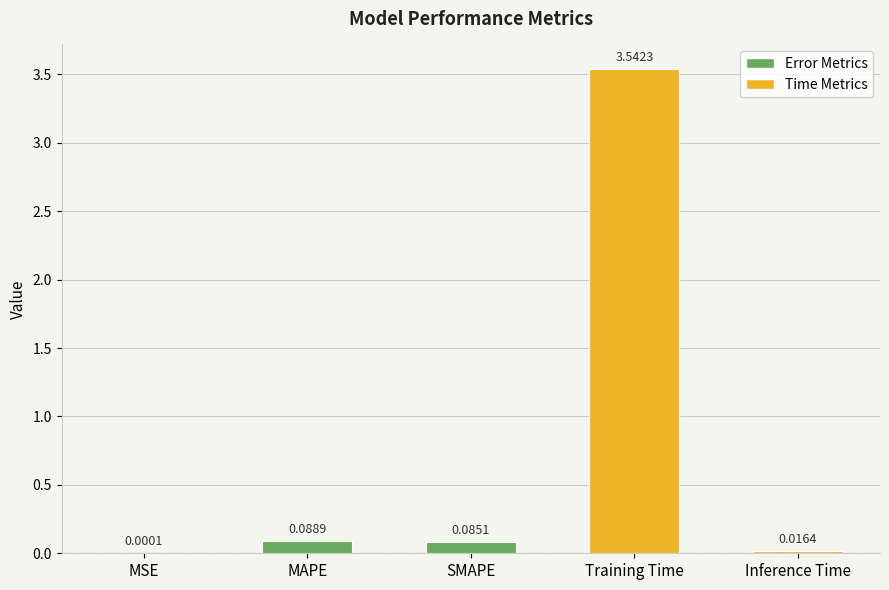

At which label is the value closest to 1?

MAPE